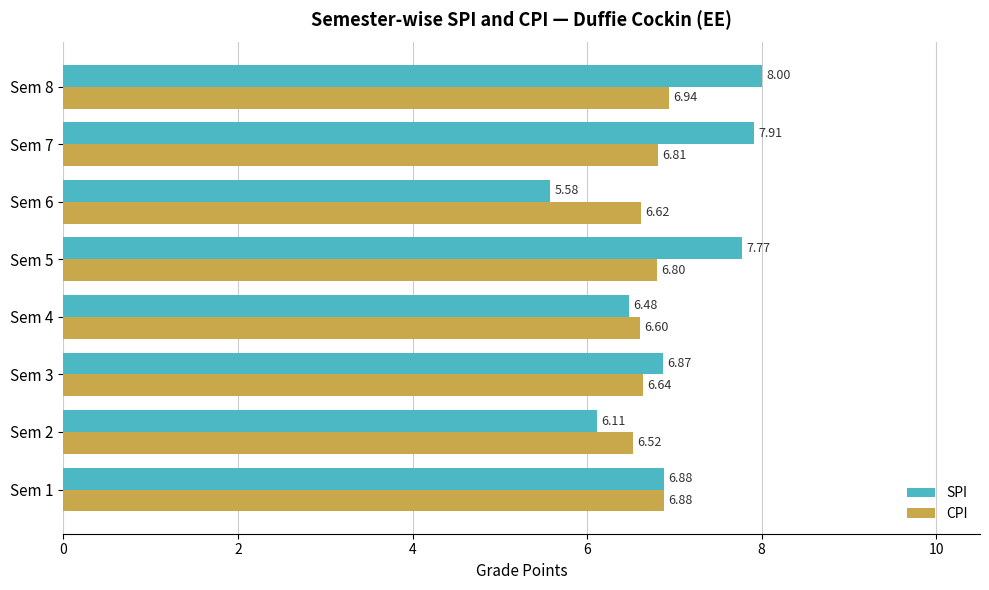

Rank the series by their maximum value, from highest to lowest.

SPI, CPI